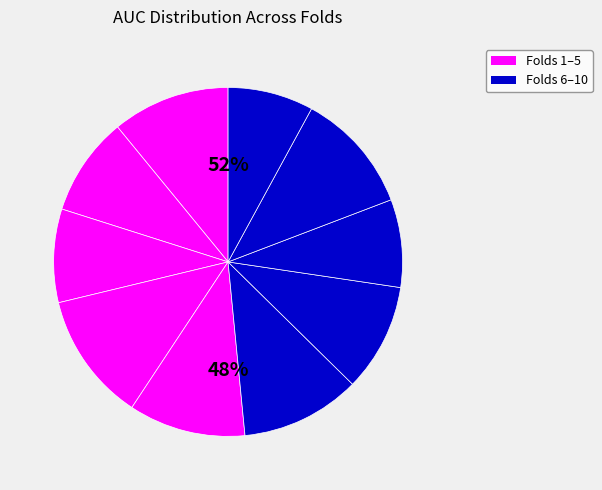

Count the number of slices in the pie.

10